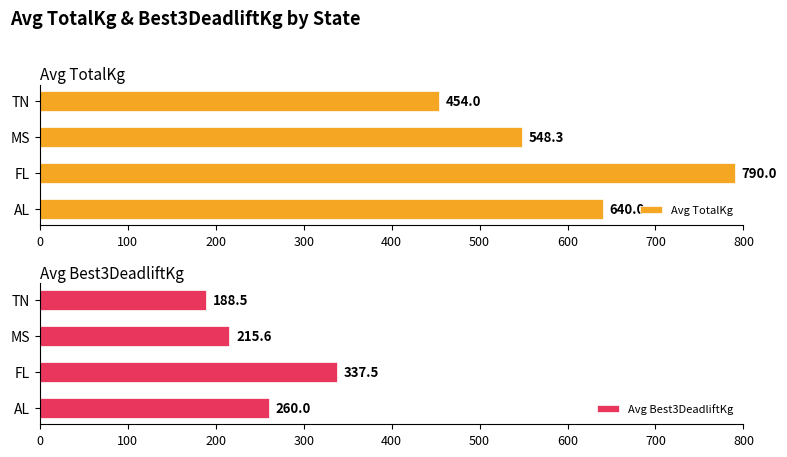

Which series has the largest range (max minus min)?

Avg TotalKg